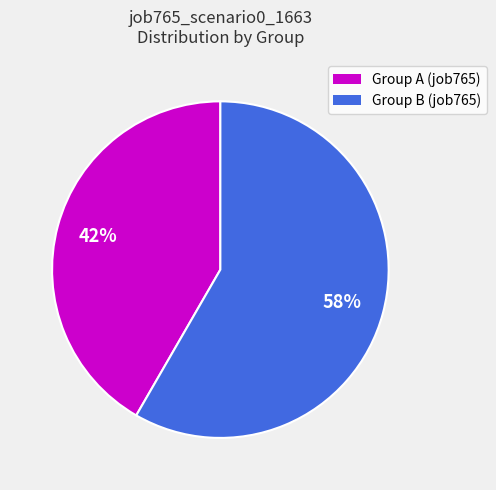

To the nearest percent, what is the average slice percentage?

50%